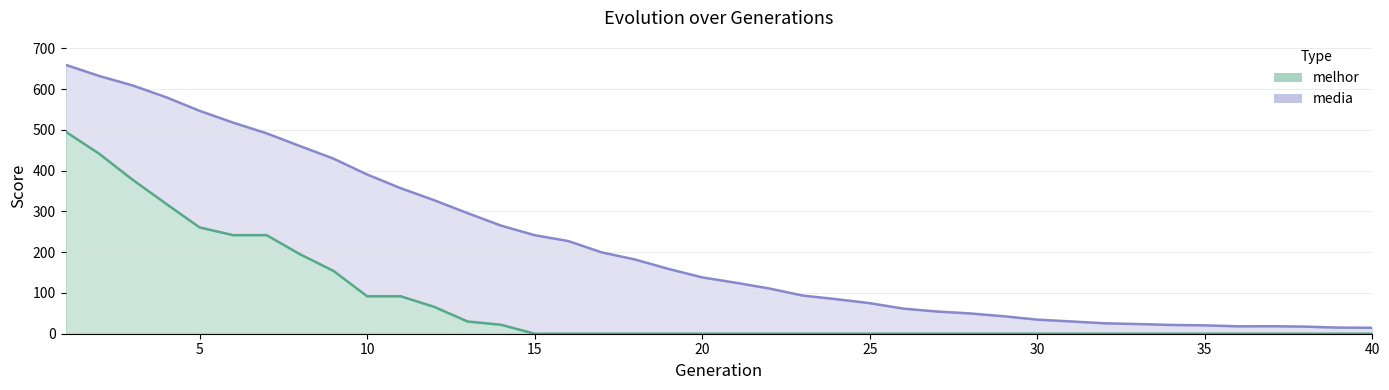

What is the greatest value displayed?

660.0